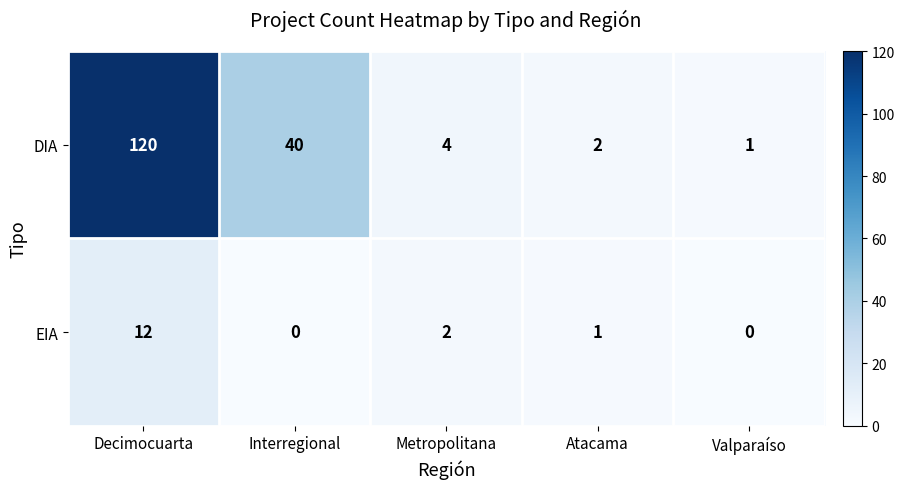

Read the DIA value at Interregional, to the nearest 10.

40